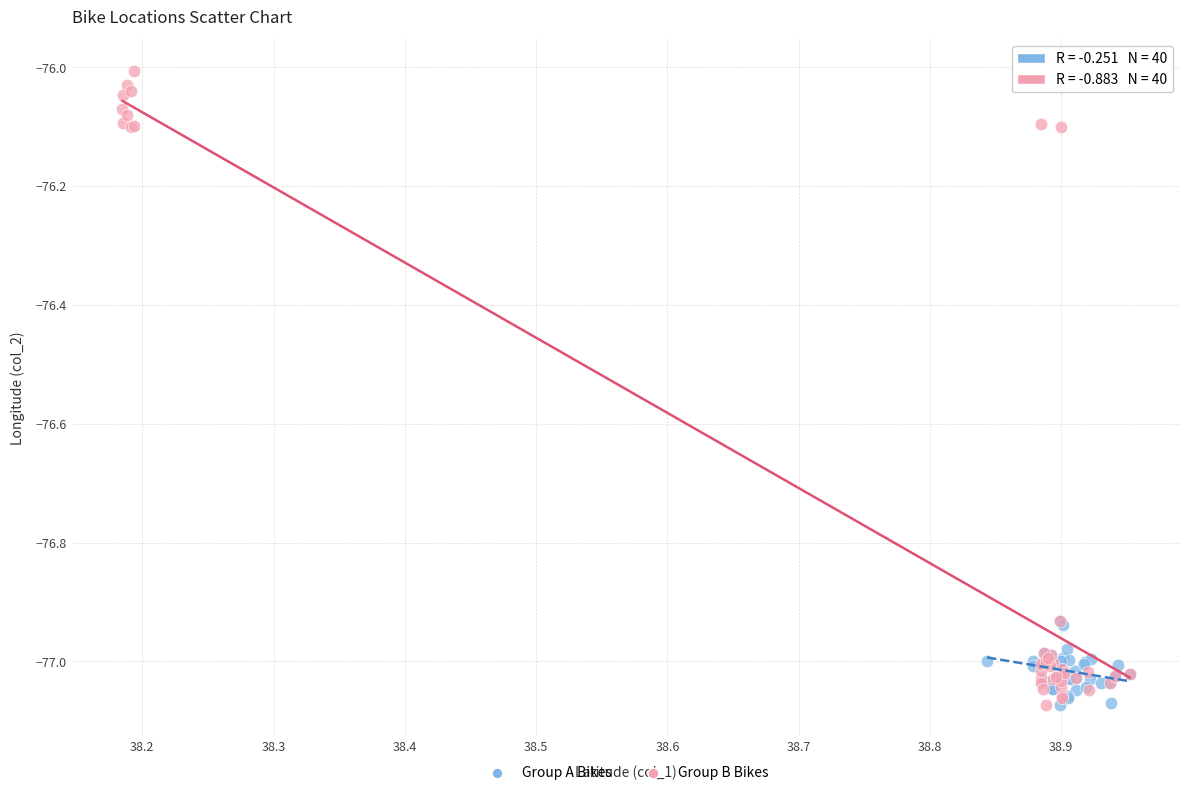

Which series reaches the maximum Y coordinate?

Group B Bikes